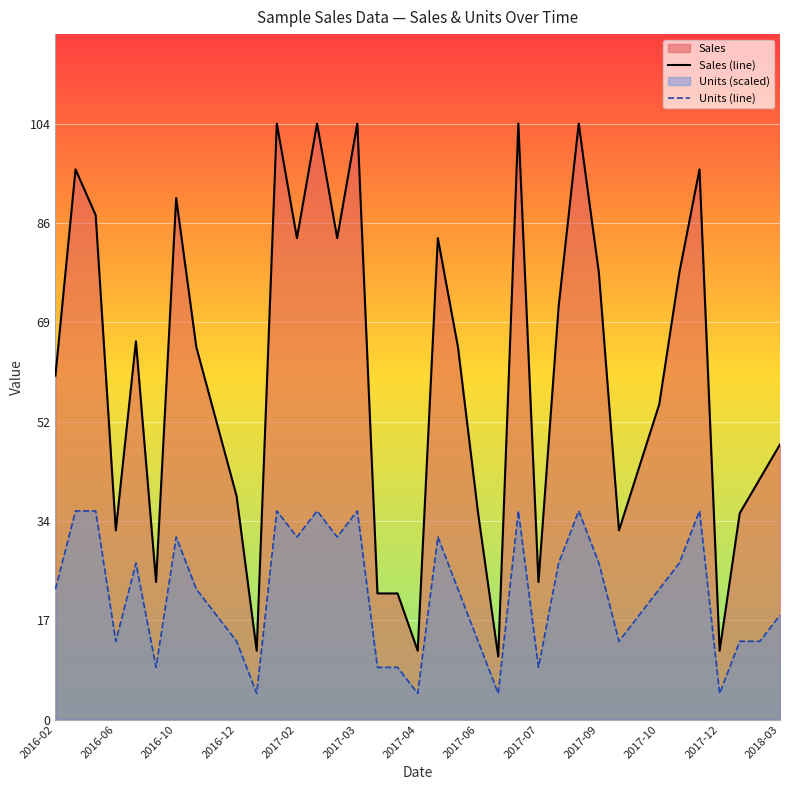

What is the greatest value displayed?

104.0